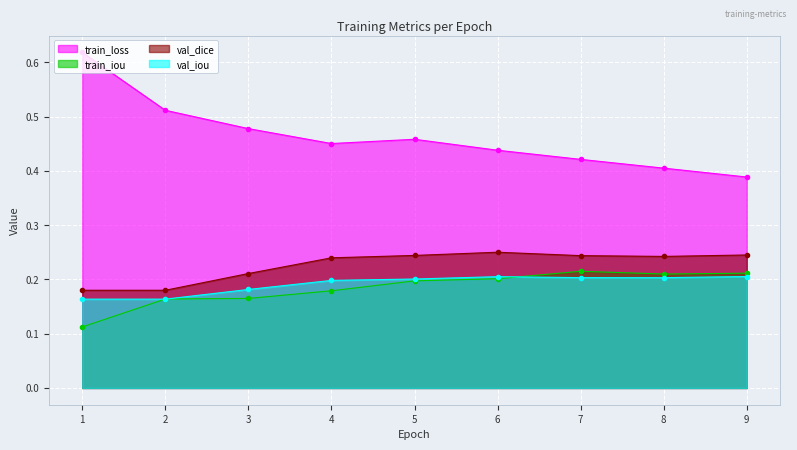

What is the sum of the train_loss values at 3 and 4?

0.9